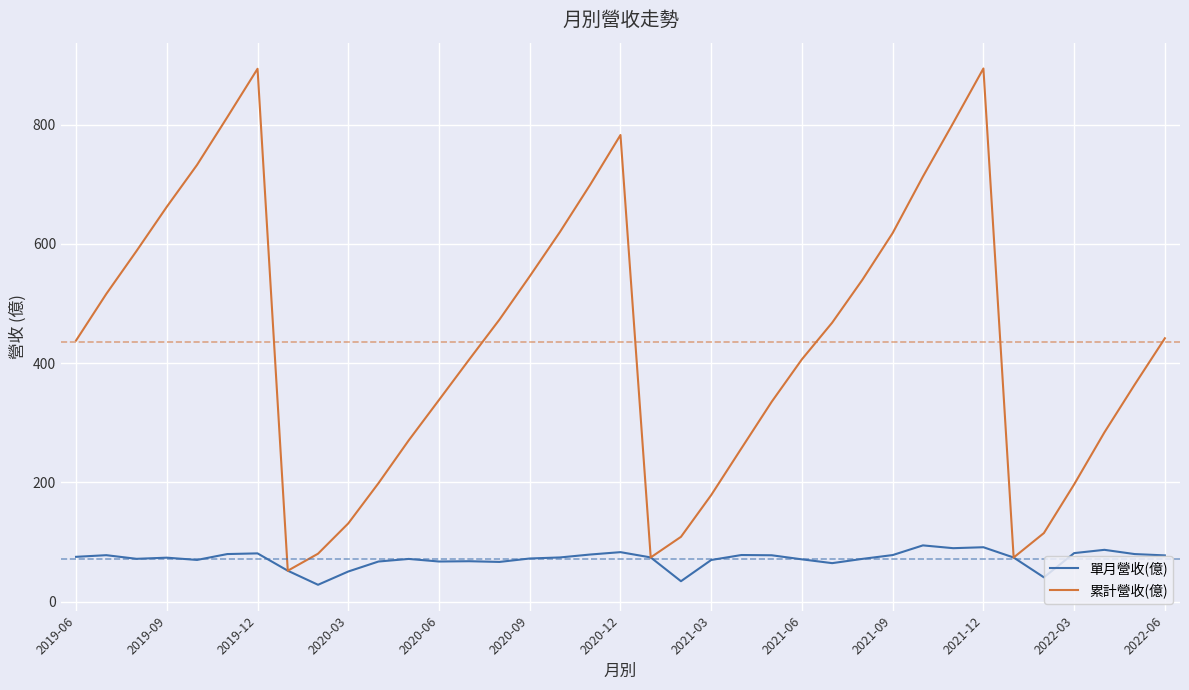

Which series has the largest total across all categories?

累計營收(億)